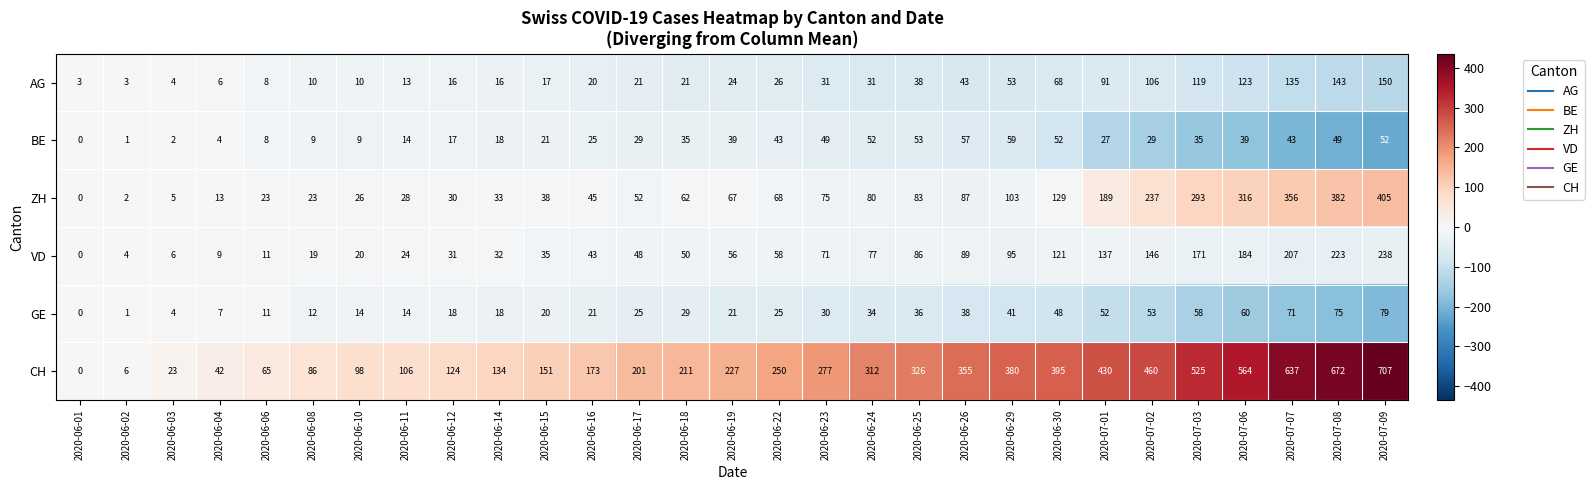

At which label is AG closest to 76?

2020-06-30